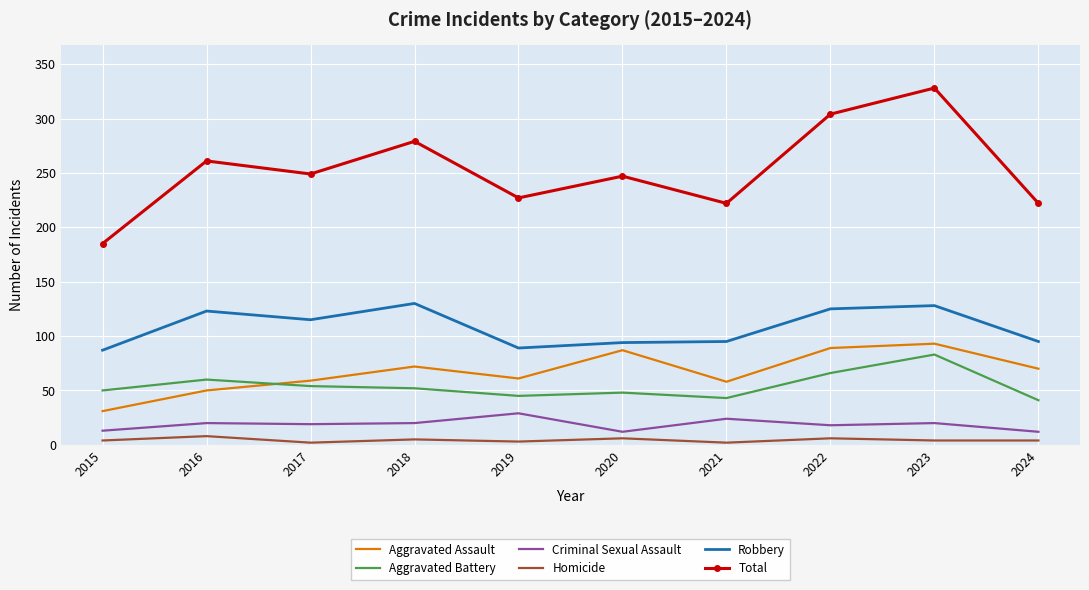

True or false: Aggravated Assault and Criminal Sexual Assault intersect in this chart.

False